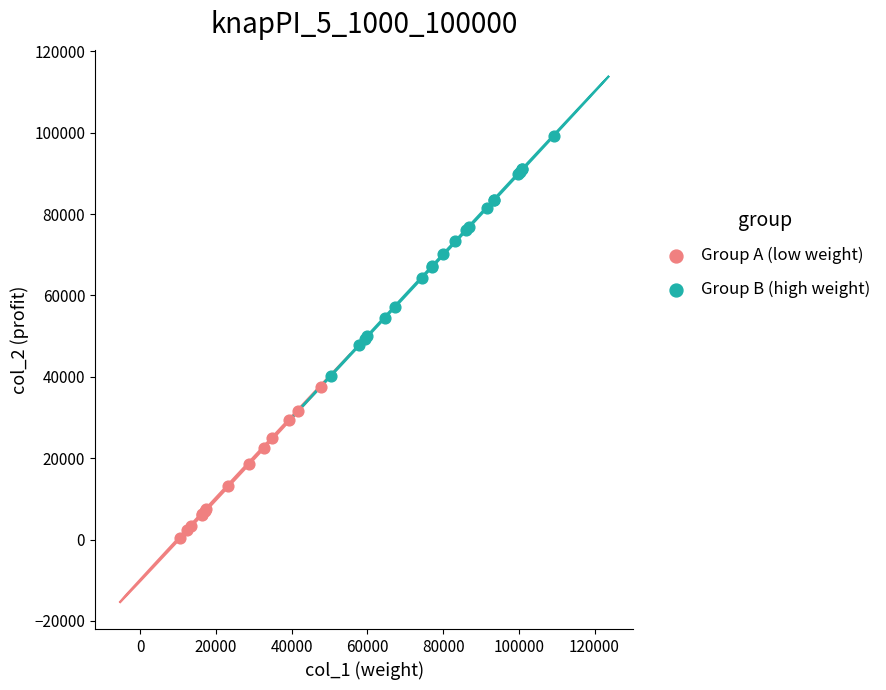

Which series has the largest Y range (max minus min)?

Group B (high weight)